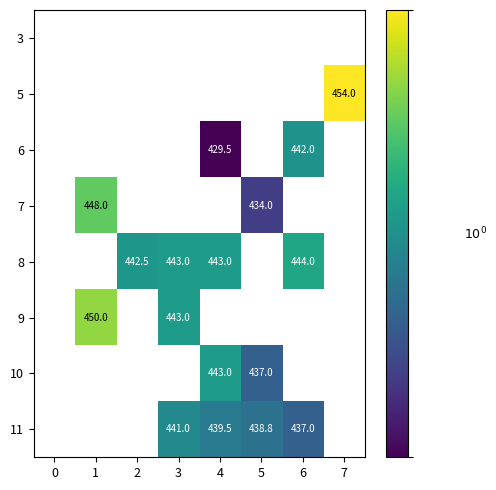

The value of 10 at 5 is 728.4. True or false?

False